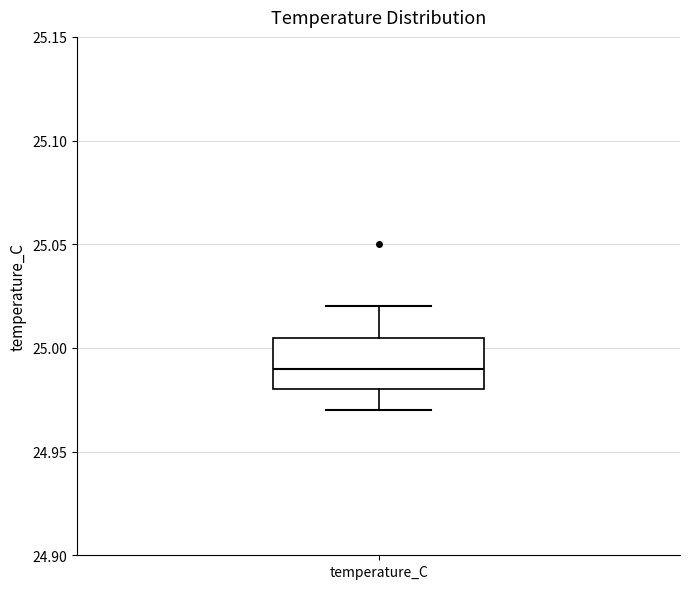

Where does the lower whisker of the box for temperature_C end on the y-axis? The values are not printed on the chart, so give them approximately, as read against the axis.

24.970